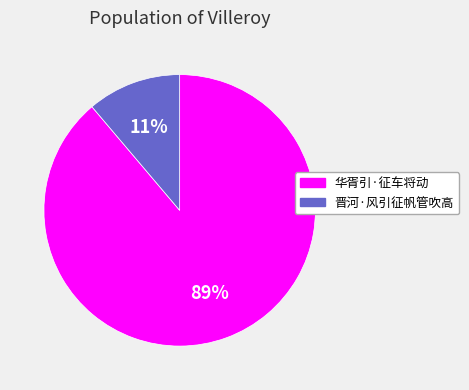

To the nearest percent, what portion does 华胥引·征车将动 represent?

89%